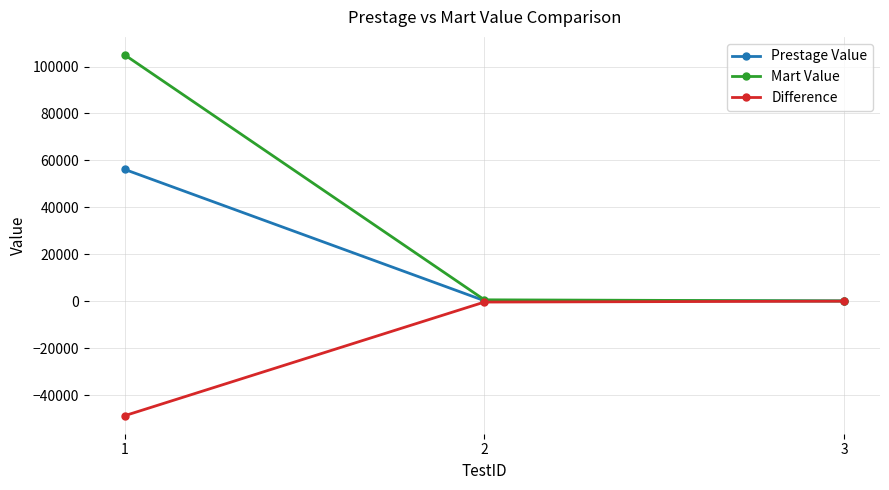

At which category is the sum across all series the highest?

1